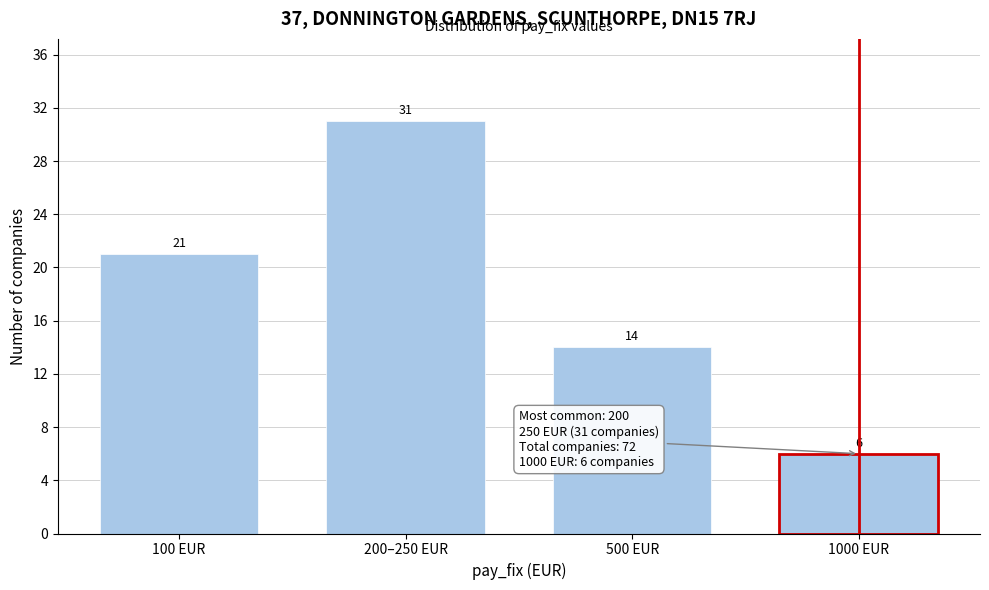

Reading left to right, extract all data points from this chart.

21	31	14	6